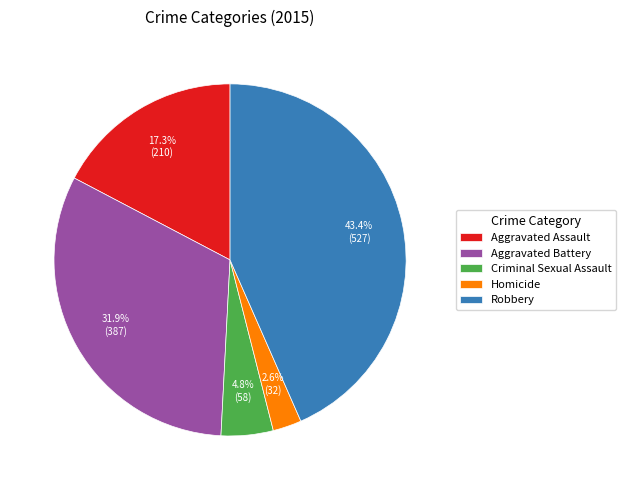

Approximately how many times larger is the value at Aggravated Assault compared to Robbery?

0.4